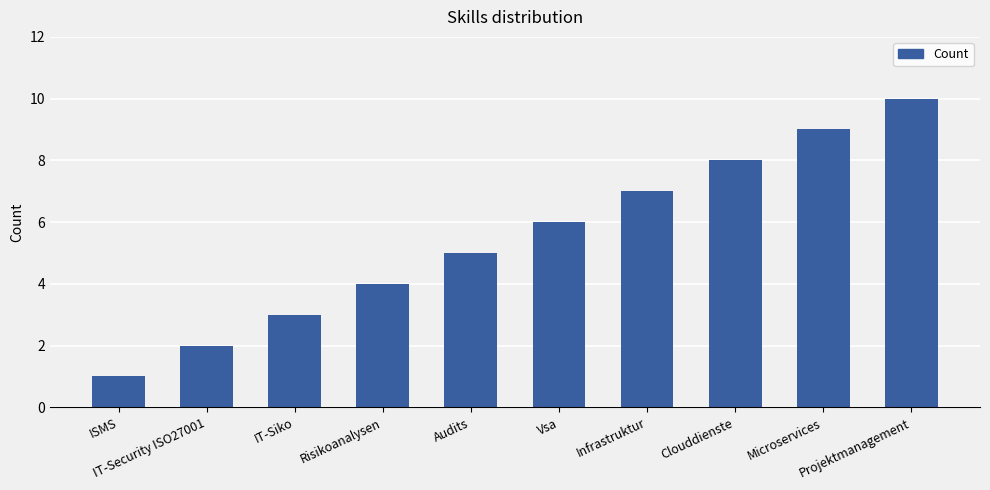

Between Microservices and Projektmanagement, which is larger?

Projektmanagement